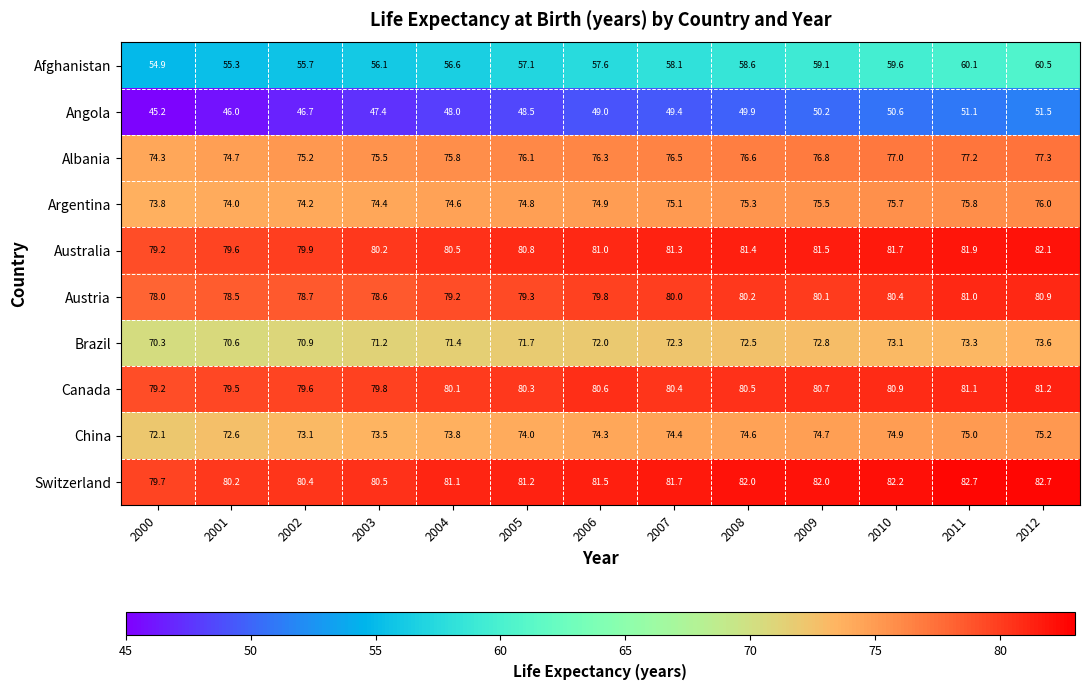

What is the highest value of the China series?

75.2